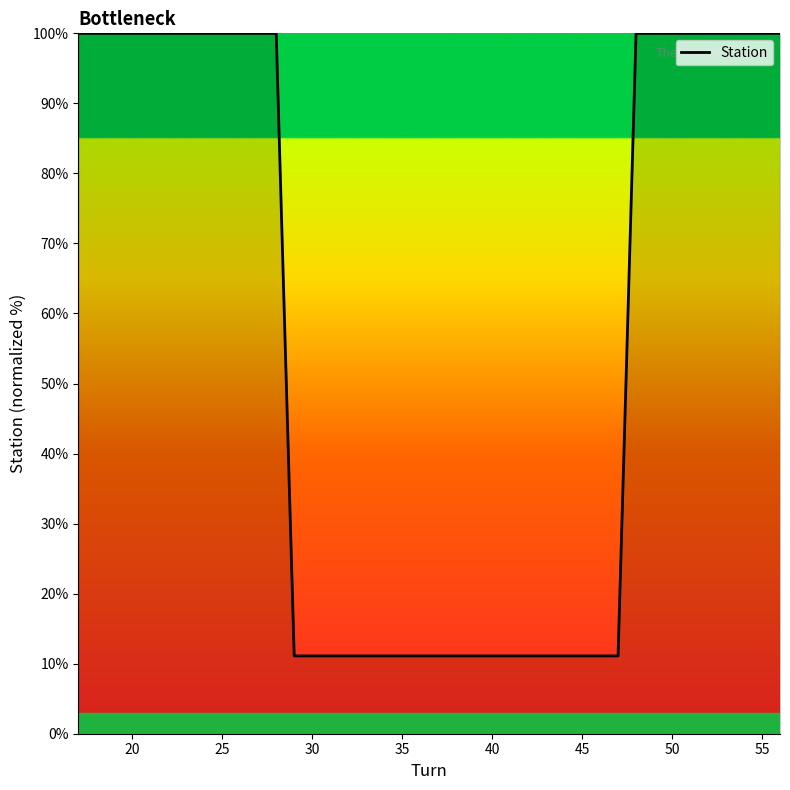

What is the minimum value shown in the chart?

11.1